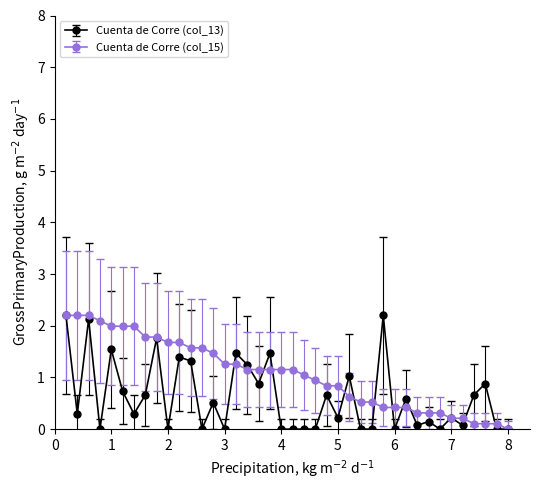

Which series has the largest total across all categories?

Cuenta de Corre (col_15)